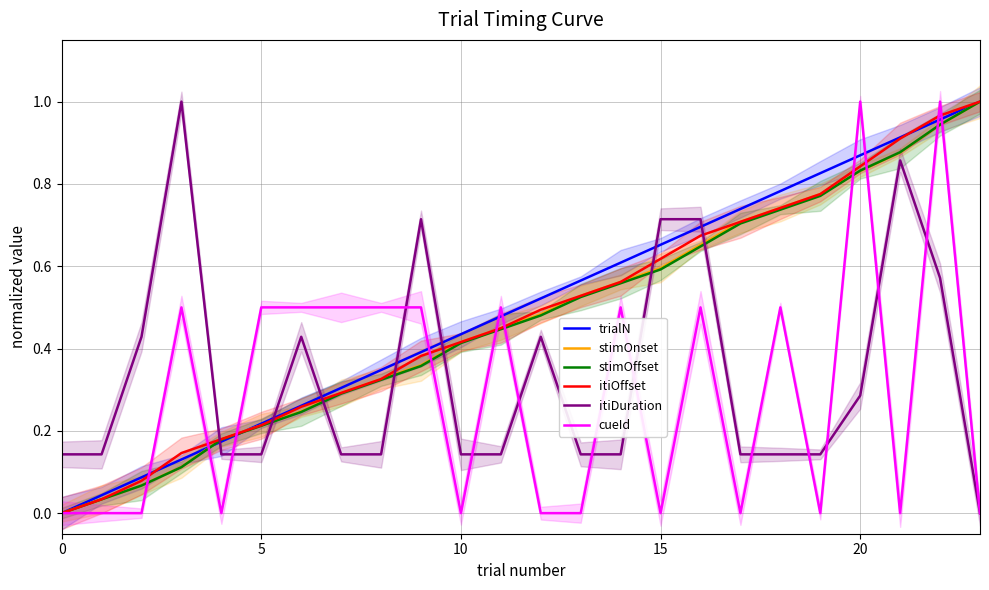

What is the value of the stimOnset point at the 9th from the left?

0.3